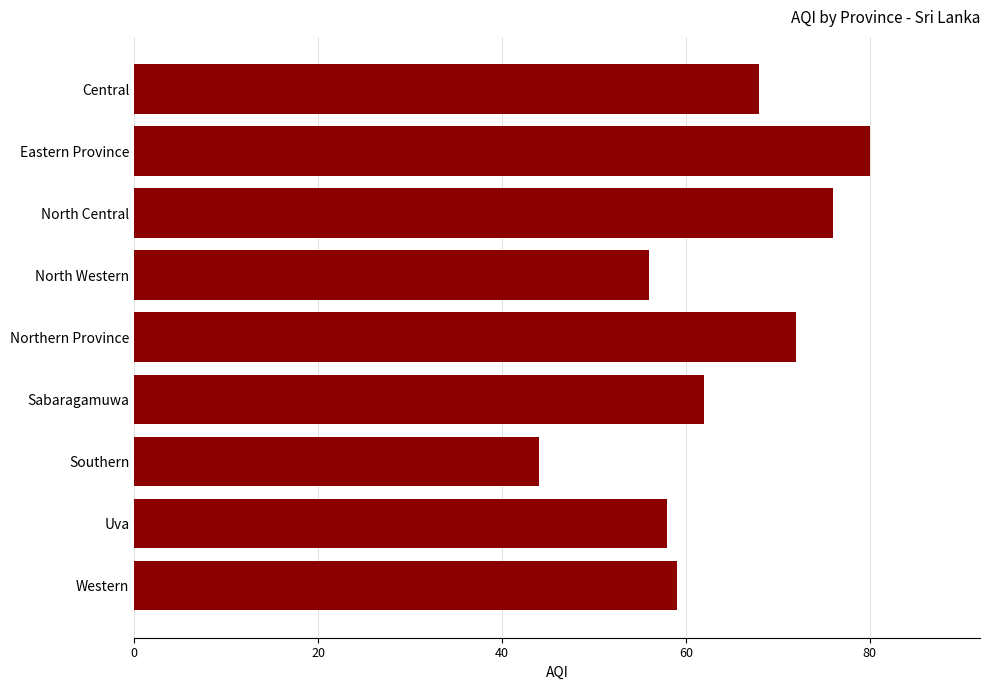

Reading top to bottom, transcribe all the data shown in this chart.

68	80	76	56	72	62	44	58	59